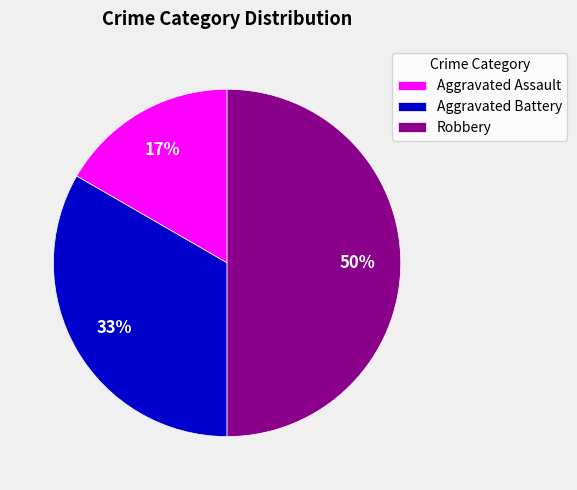

What is the ratio of the value at Aggravated Assault to the value at Aggravated Battery?

0.5